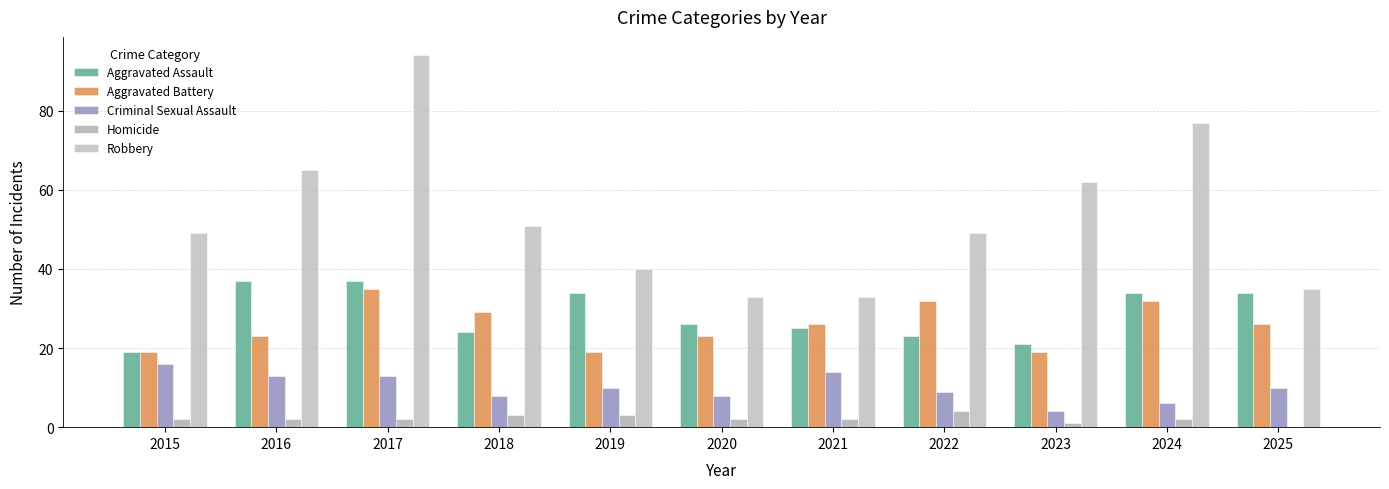

What is the average value of the Aggravated Battery series?

26